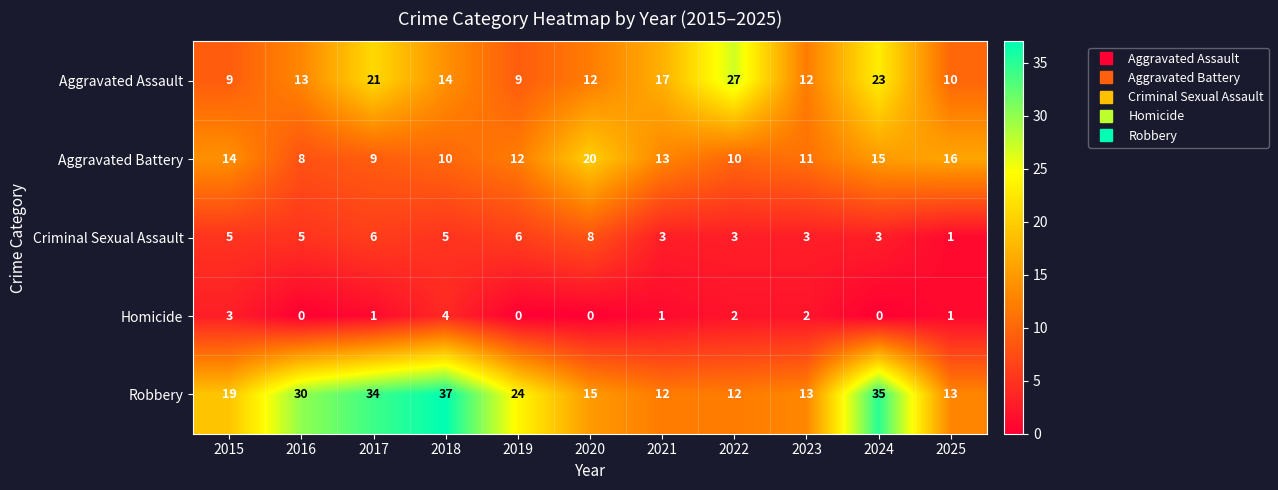

Which series has the widest spread of values?

Robbery